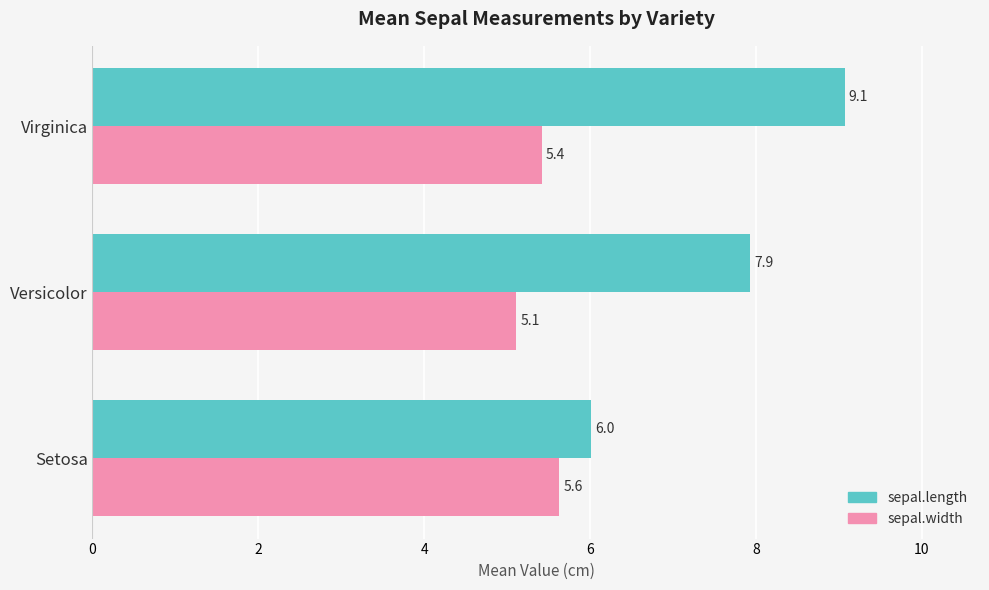

At which category is the sum across all series the highest?

Virginica